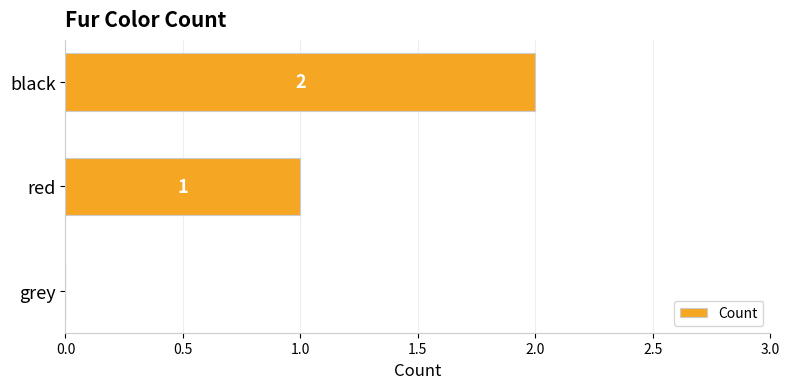

How many values are between 0 and 2?

3